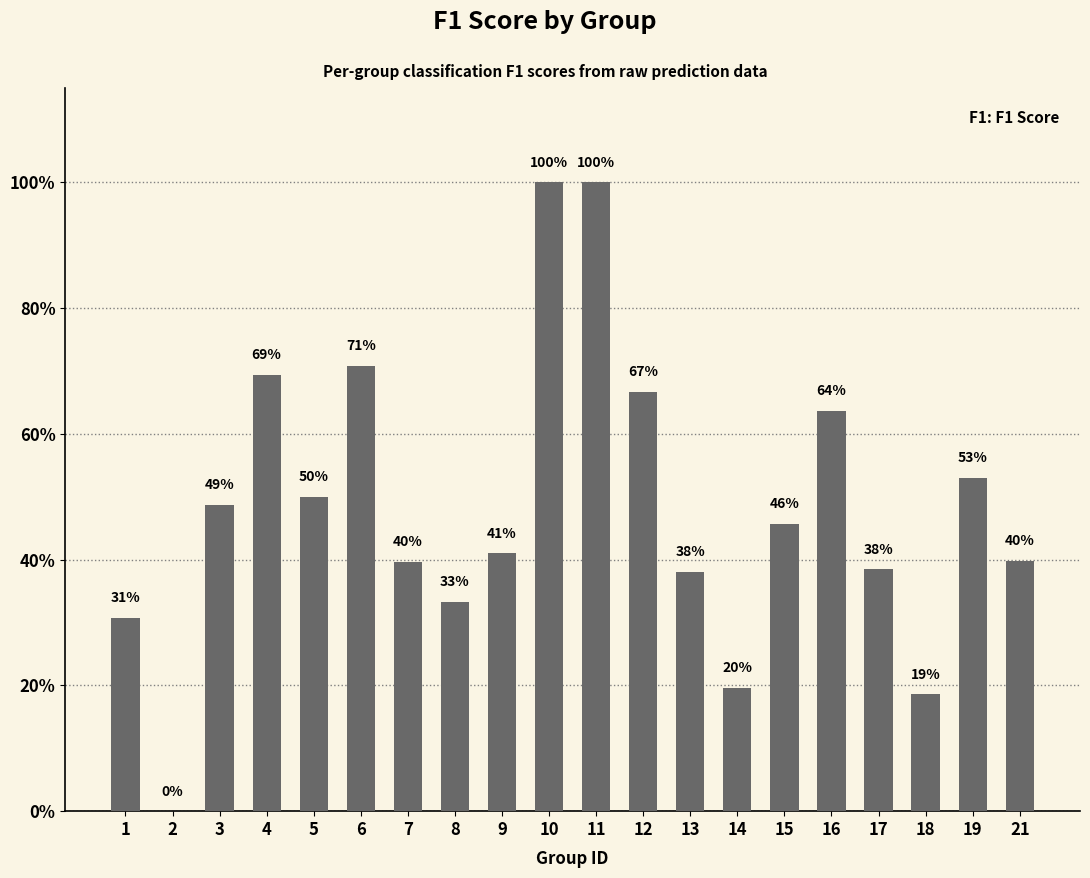

Rank the categories by value from highest to lowest.

10, 11, 6, 4, 12, 16, 19, 5, 3, 15, 9, 21, 7, 17, 13, 8, 1, 14, 18, 2